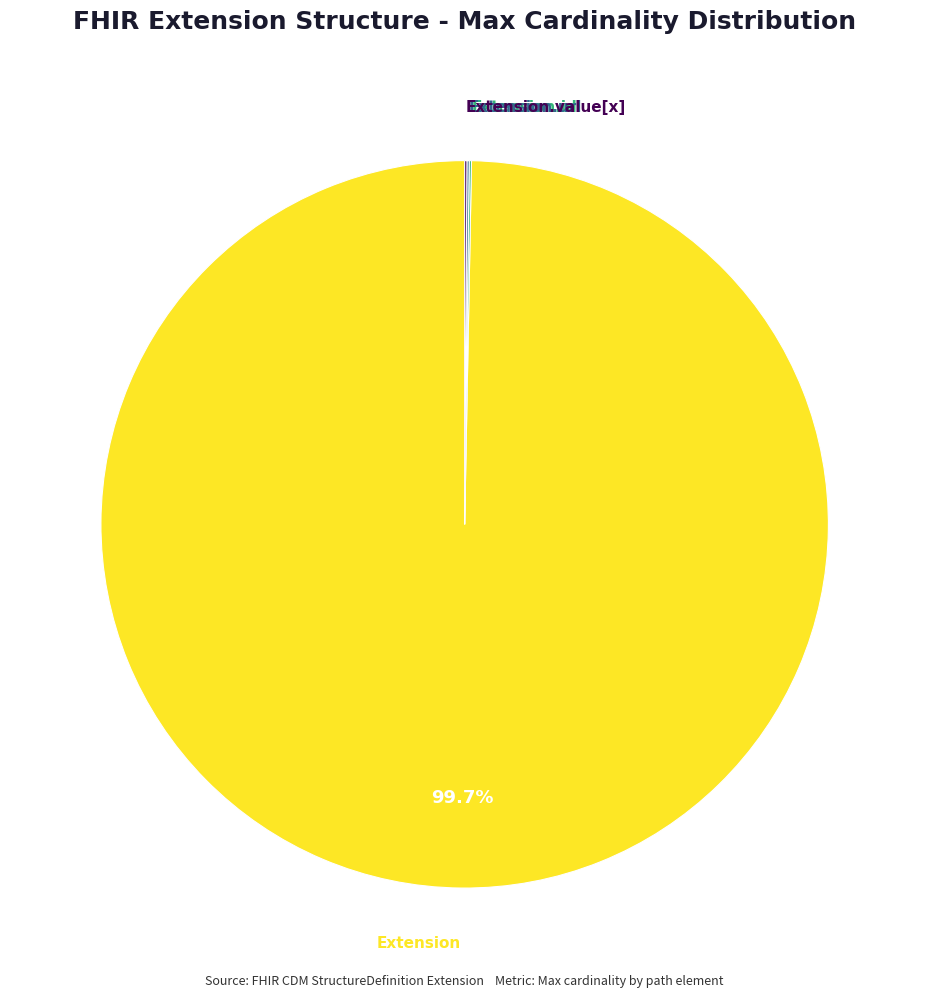

Is there any slice that represents more than half of the pie?

Yes